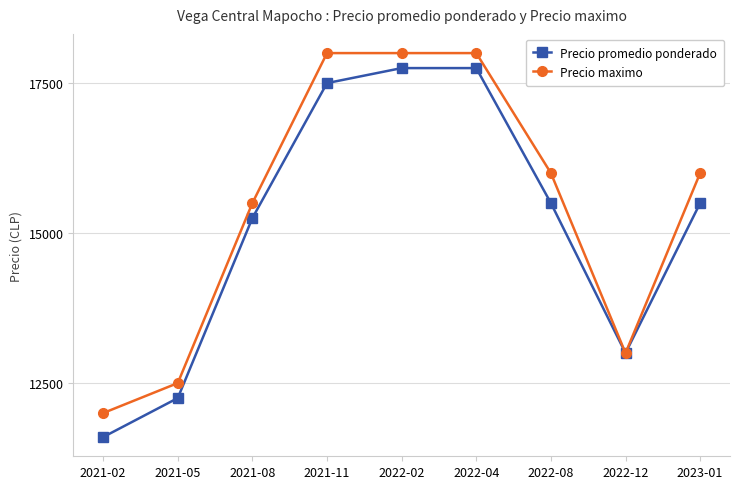

The value of Precio promedio ponderado at 2021-08 is 15250. True or false?

True